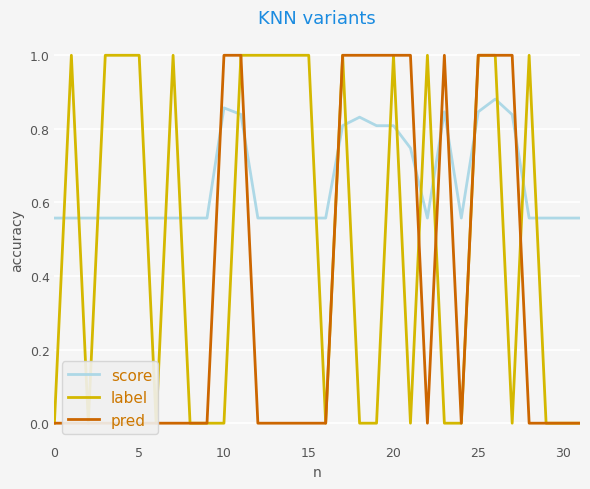

How many distinct data groups are displayed?

3